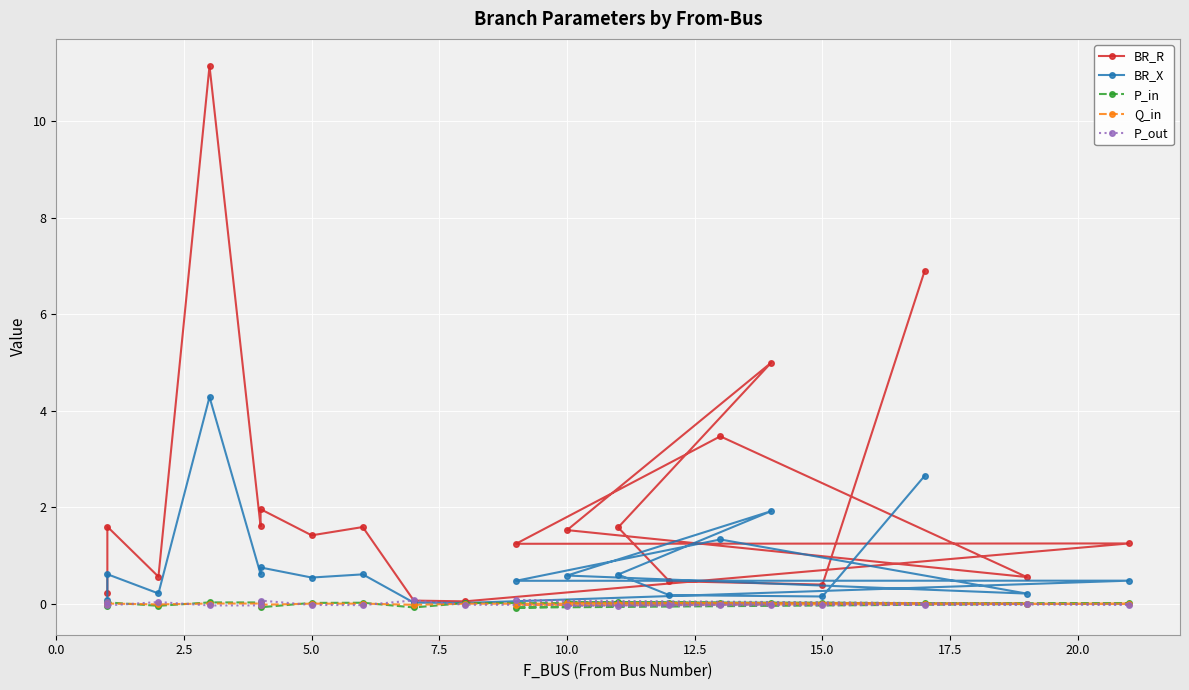

How many values in P_out are above zero?

5